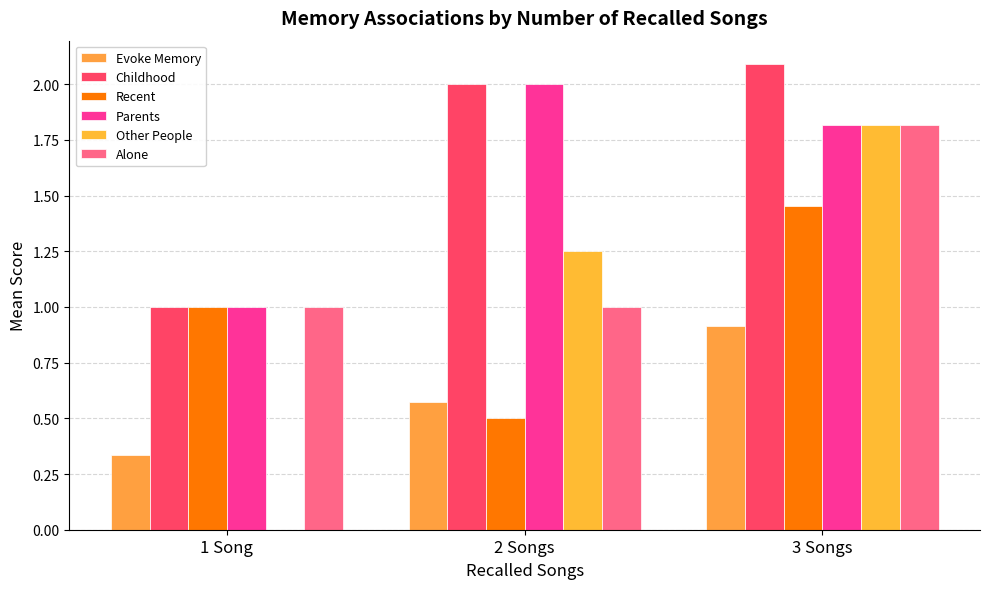

At which category is the sum across all series the highest?

3 Songs